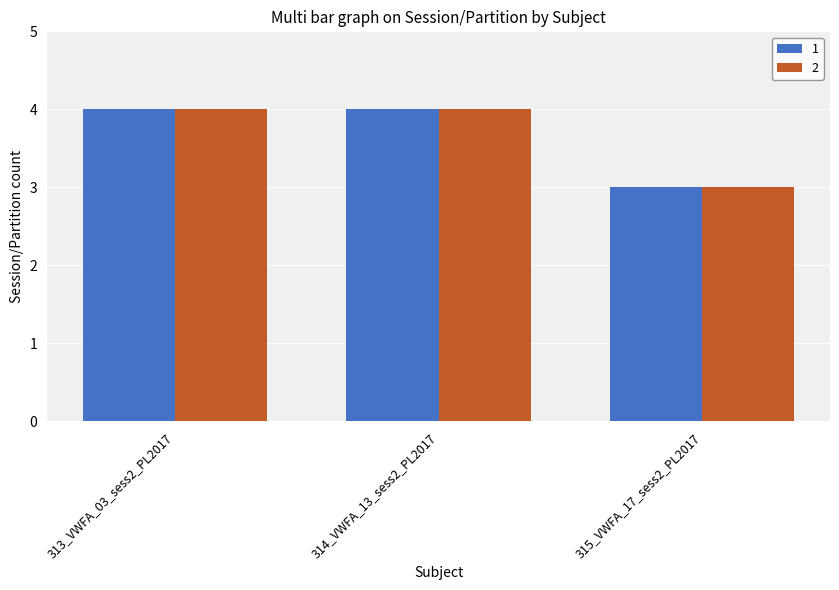

What is the difference between the second highest and minimum values in the 1 series?

1